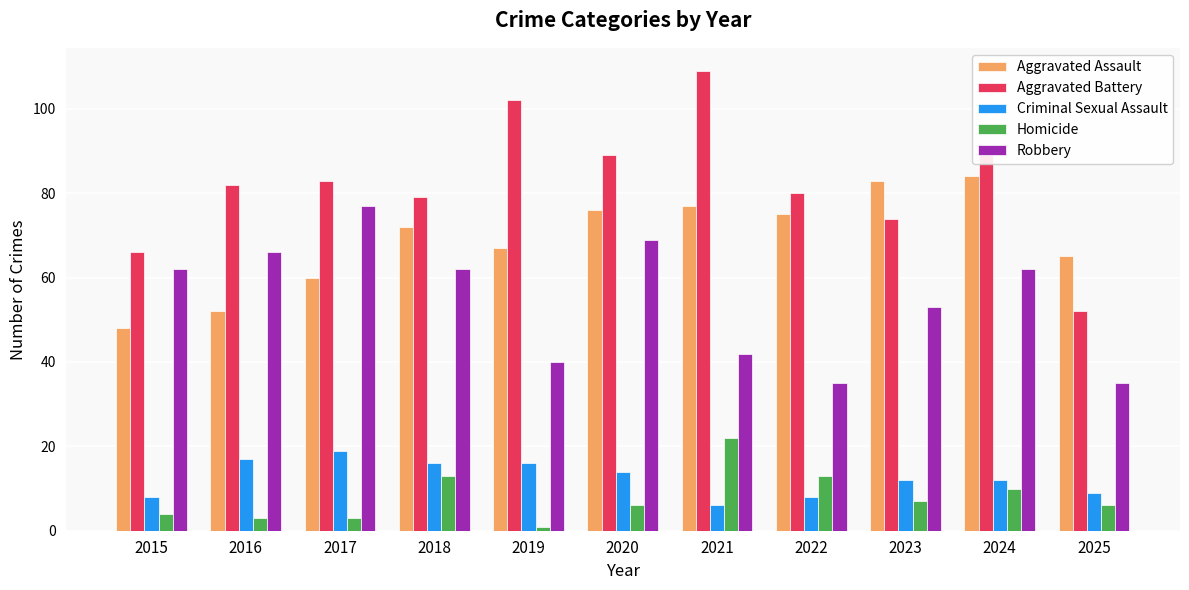

The value of Criminal Sexual Assault at 2022 is 8. True or false?

True